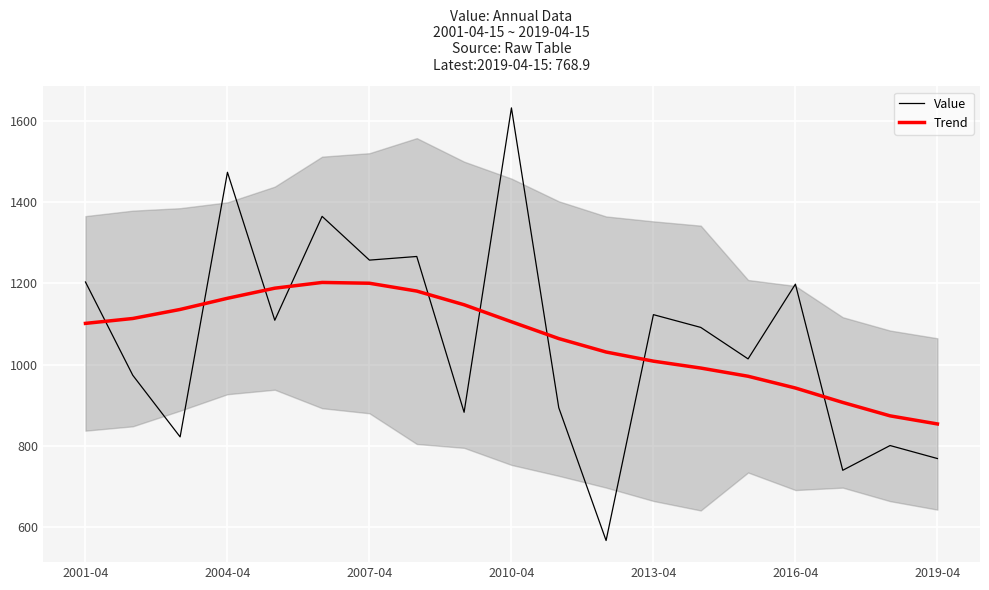

Rank the series by their average value, from lowest to highest.

Trend, Value